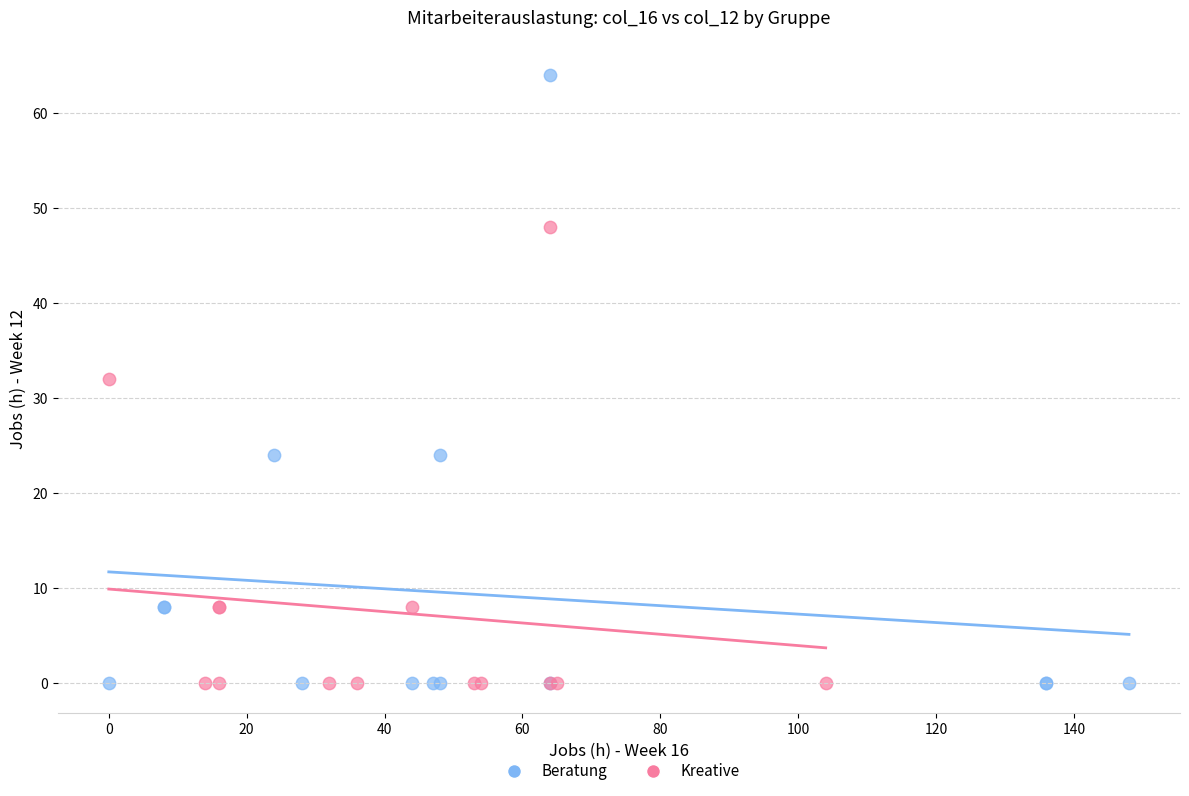

What are all the series names shown in the legend?

Beratung, Kreative